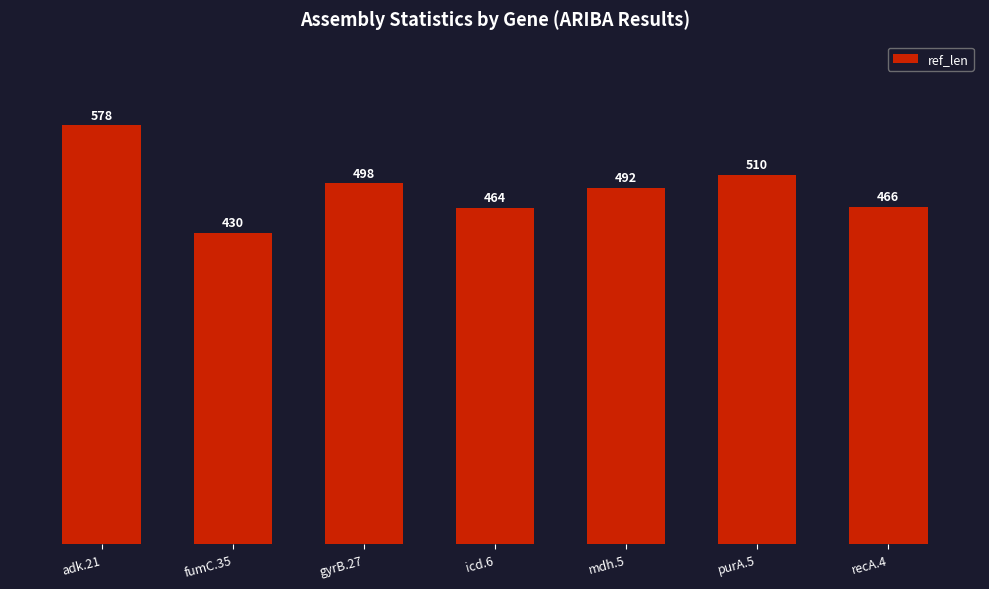

What is the minimum value shown in the chart?

430